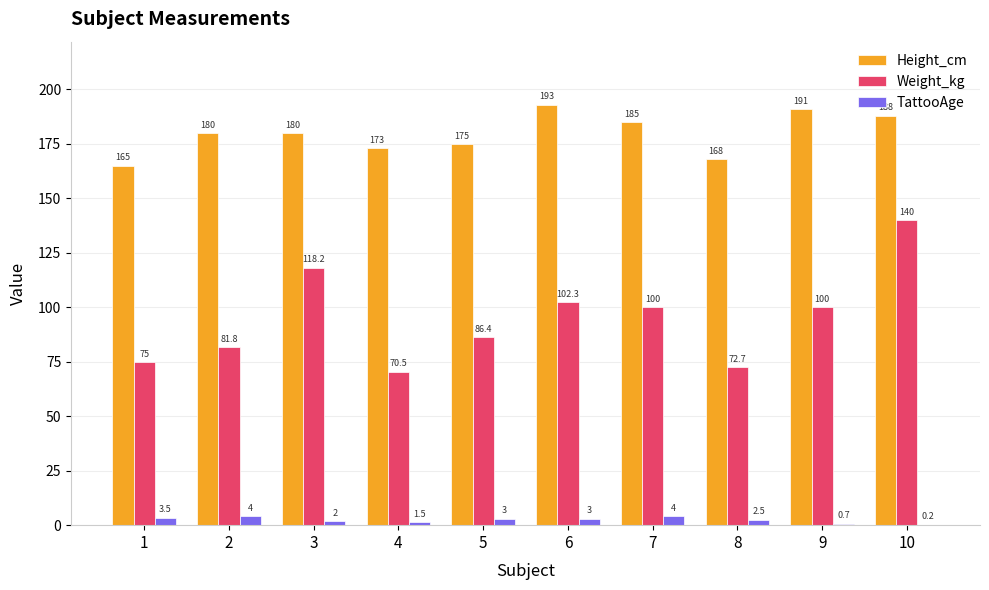

What is the total value across all series at 5?

264.4